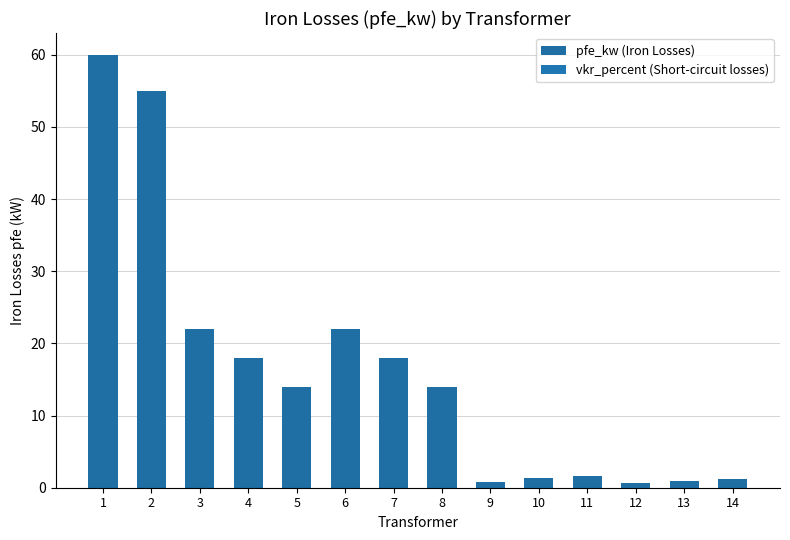

What is the value of the 14th bar from the left?

1.2